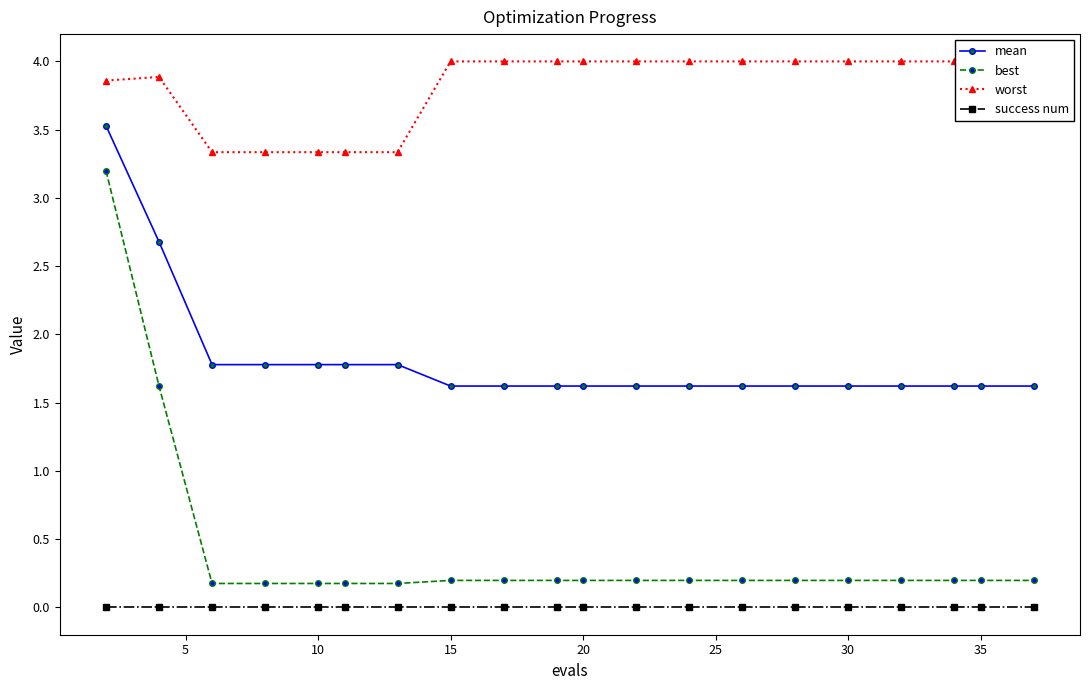

What are all the series names shown in the legend?

mean, best, worst, success num